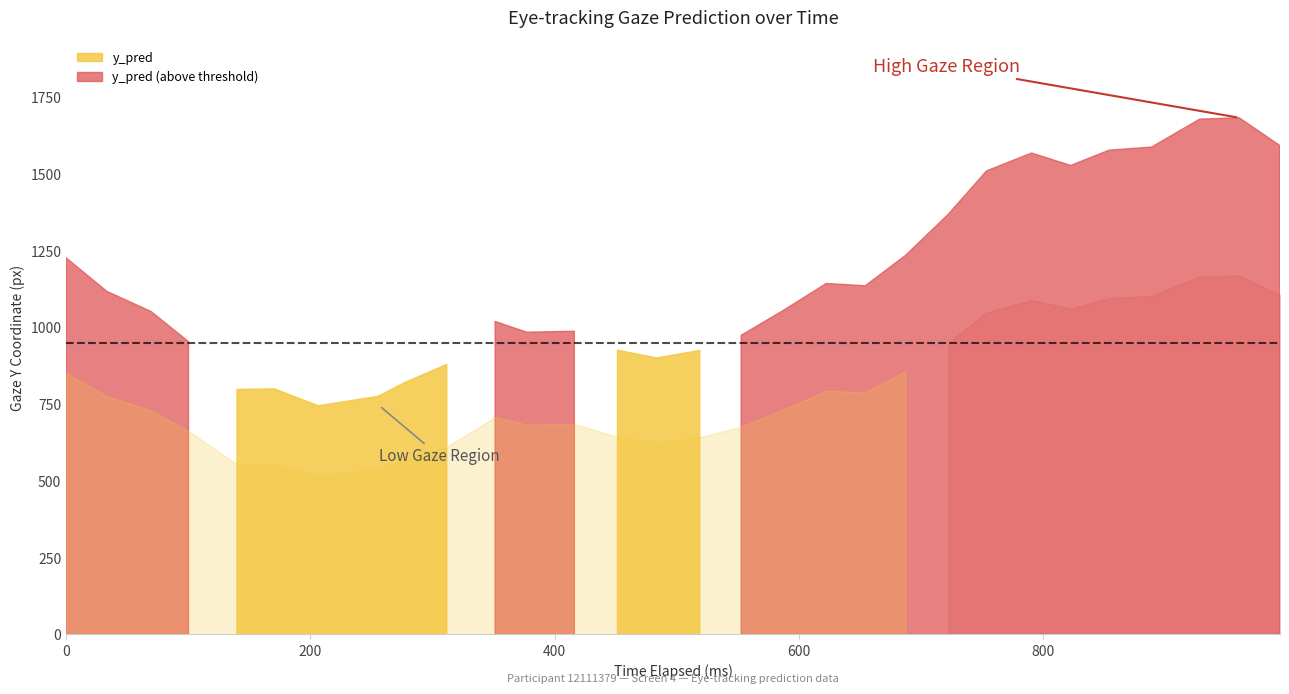

The y_pred series shows 960.6 at 25. True or false?

False